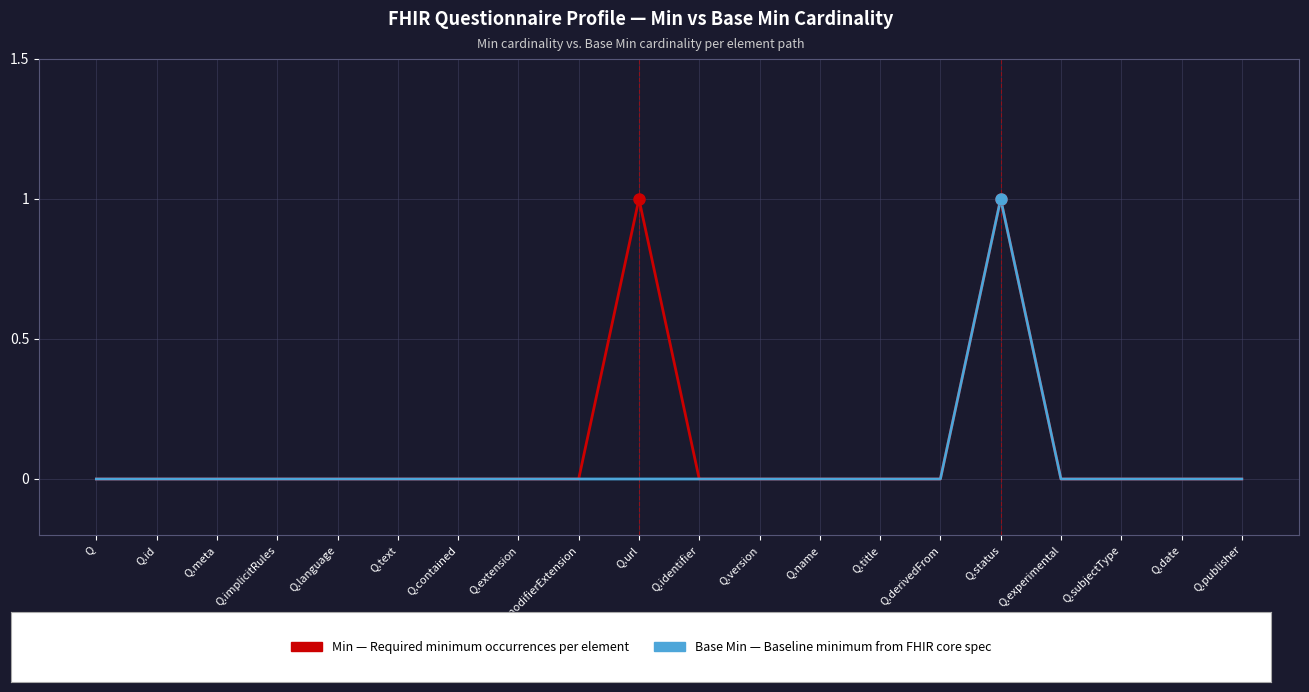

At which category is the sum across all series the highest?

Q.status